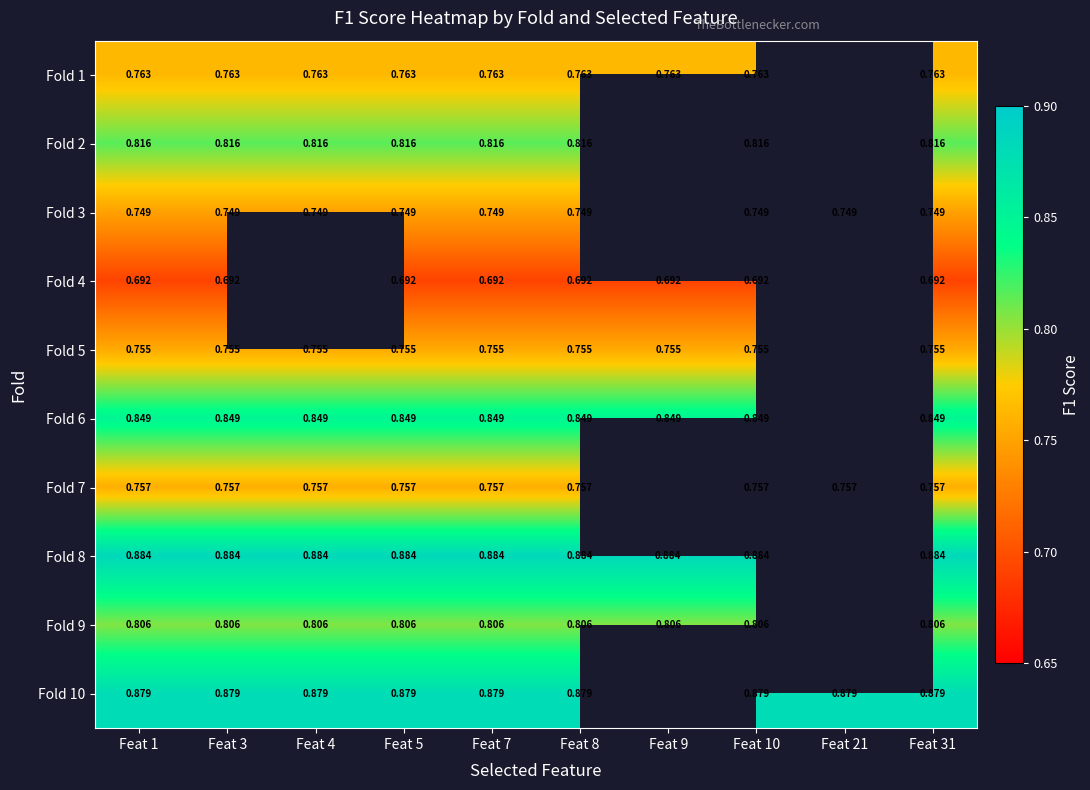

Is the value of Fold 4 at Feat 3 greater than the value of Fold 2 at Feat 7?

No